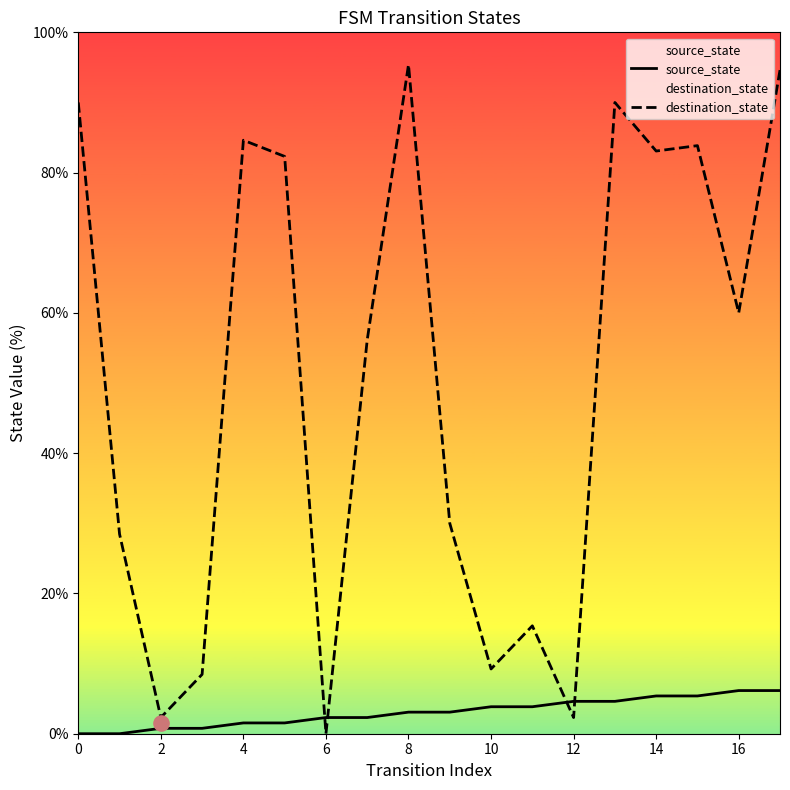

At how many categories does at least one series exceed 70?

8